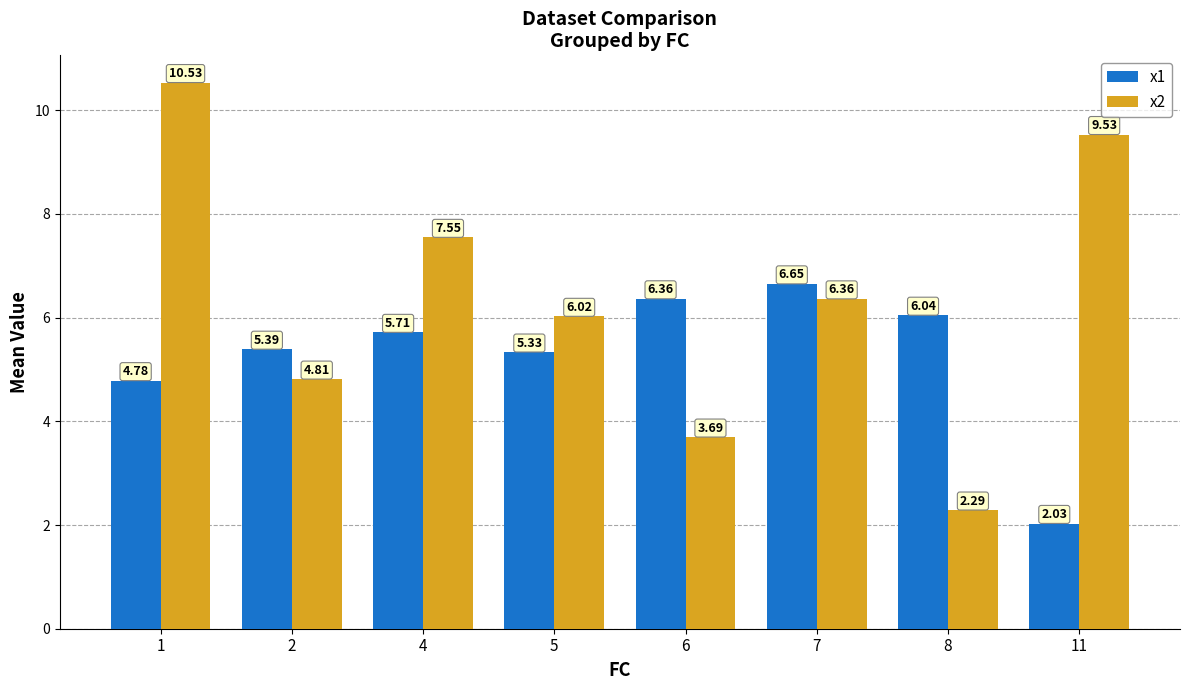

What is the difference between the highest and lowest values at 8?

3.8